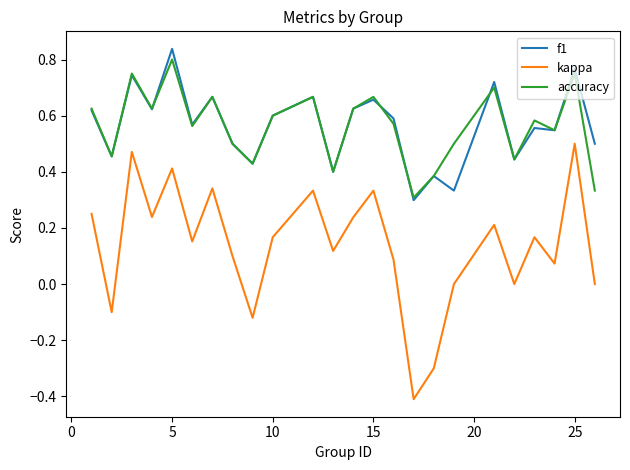

True or false: kappa and f1 cross at least once.

False